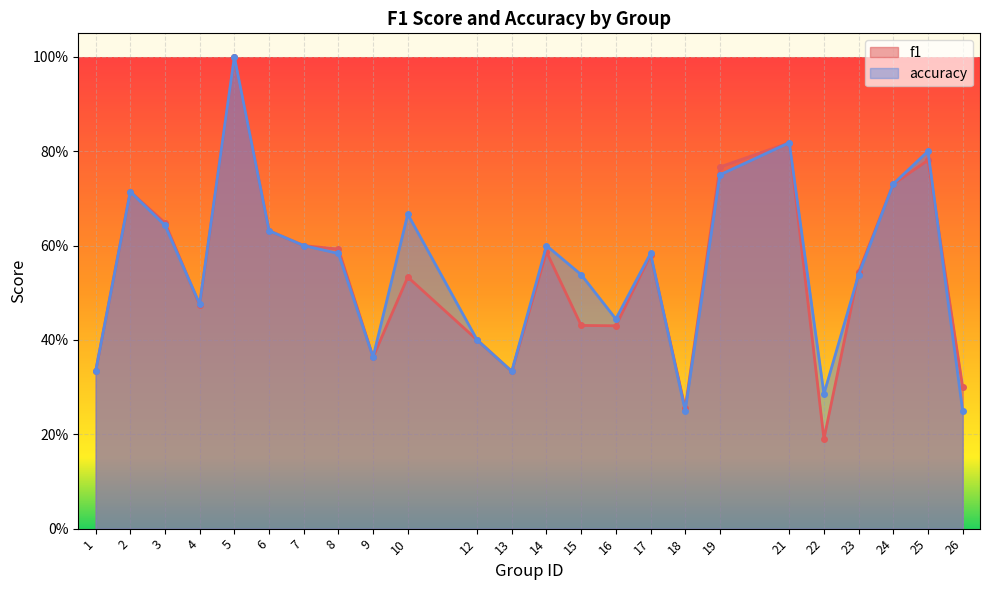

Is the value of accuracy at 18 greater than the value of f1 at 9?

No